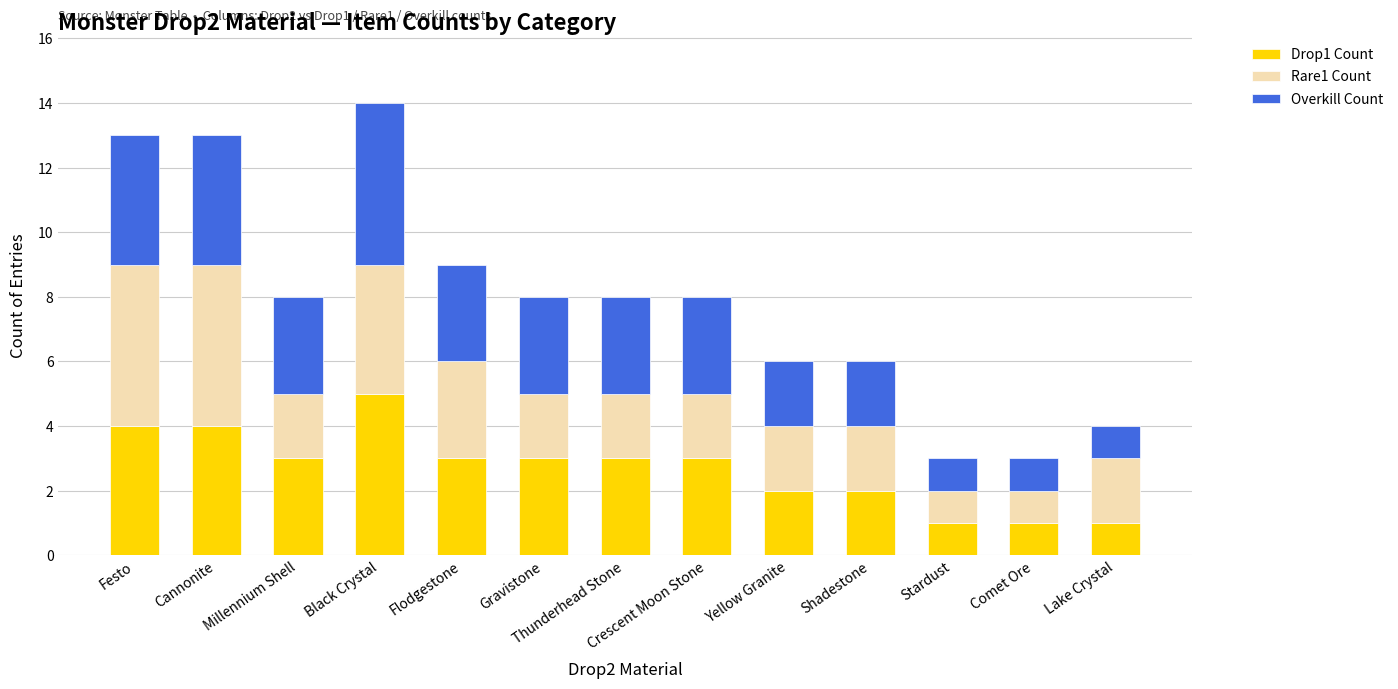

At which category is the sum across all series the highest?

Black Crystal